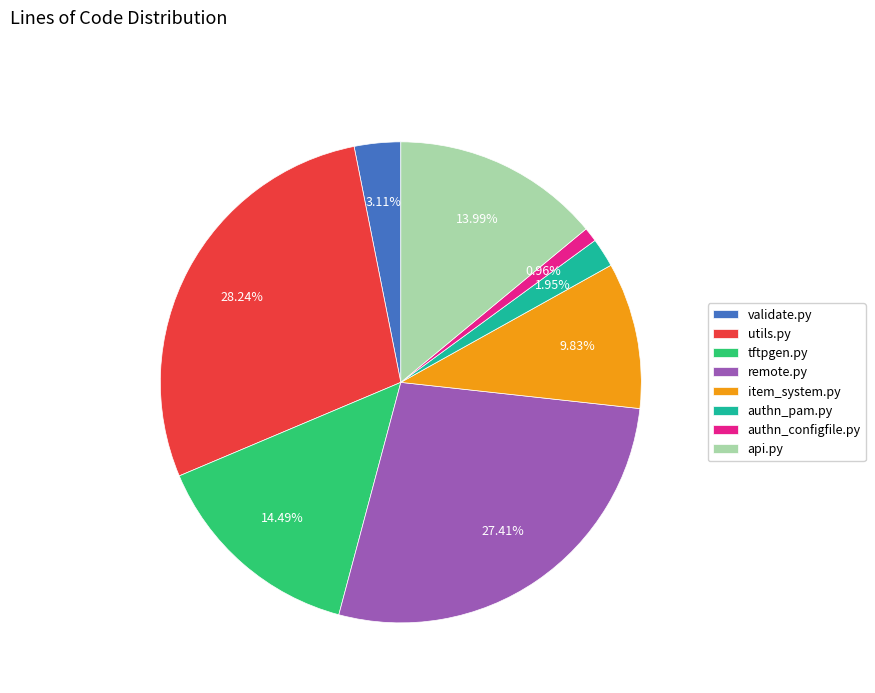

What percentage is the validate.py slice, to the nearest percent?

3%